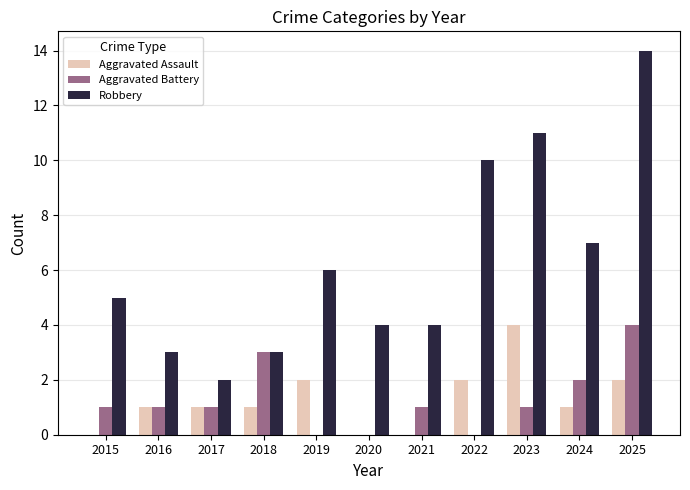

Where is Aggravated Battery nearest to the value 2?

2024